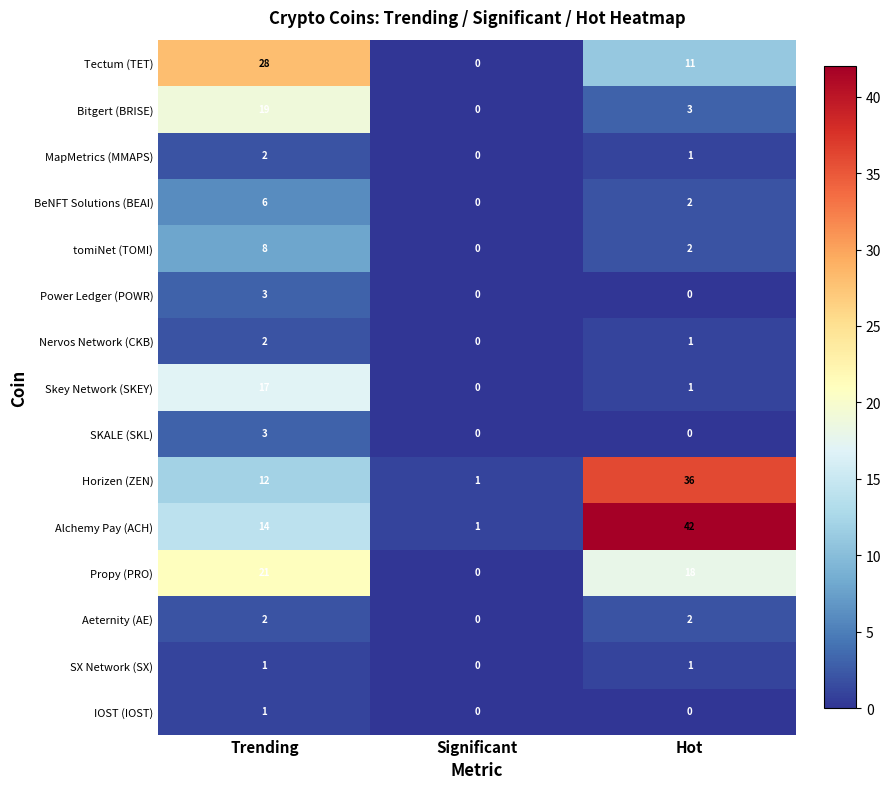

What is the difference between the highest and lowest values at Hot?

42